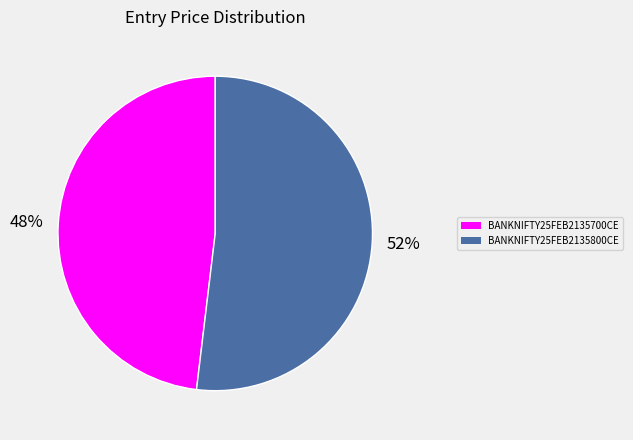

Do BANKNIFTY25FEB2135800CE and BANKNIFTY25FEB2135700CE together represent more than half of the pie?

Yes